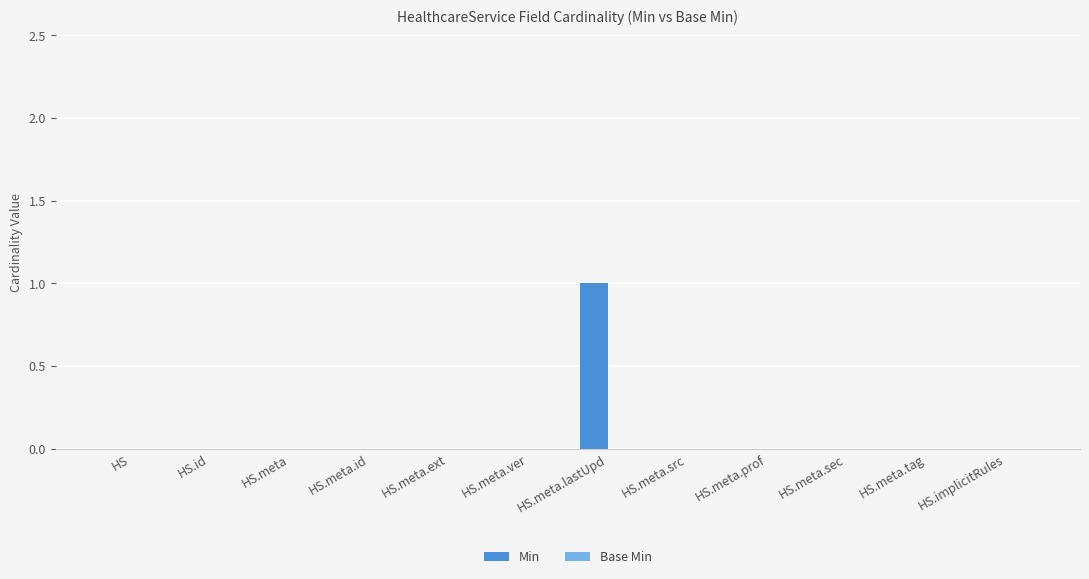

Which category has the highest value across all series?

HS.meta.lastUpd